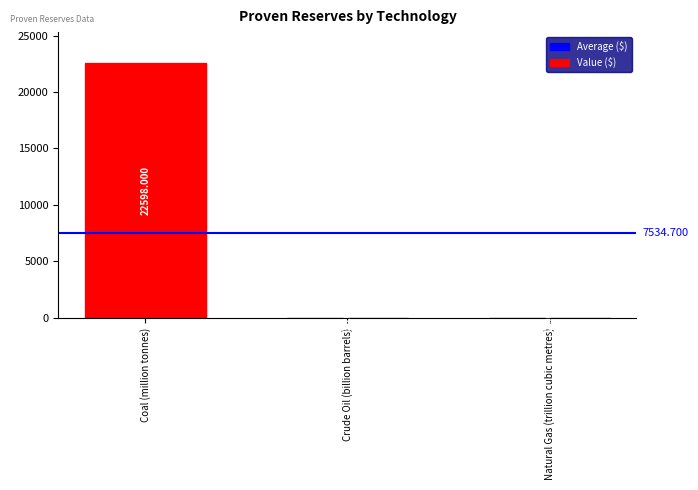

At which label does the data first exceed 3?

Coal (million tonnes)